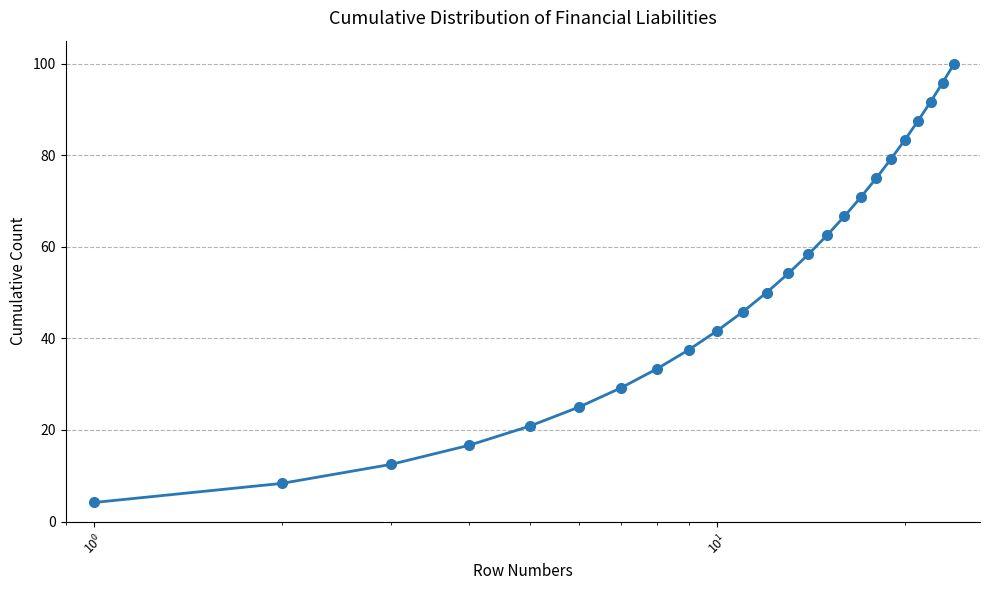

How many series are shown in this chart?

1